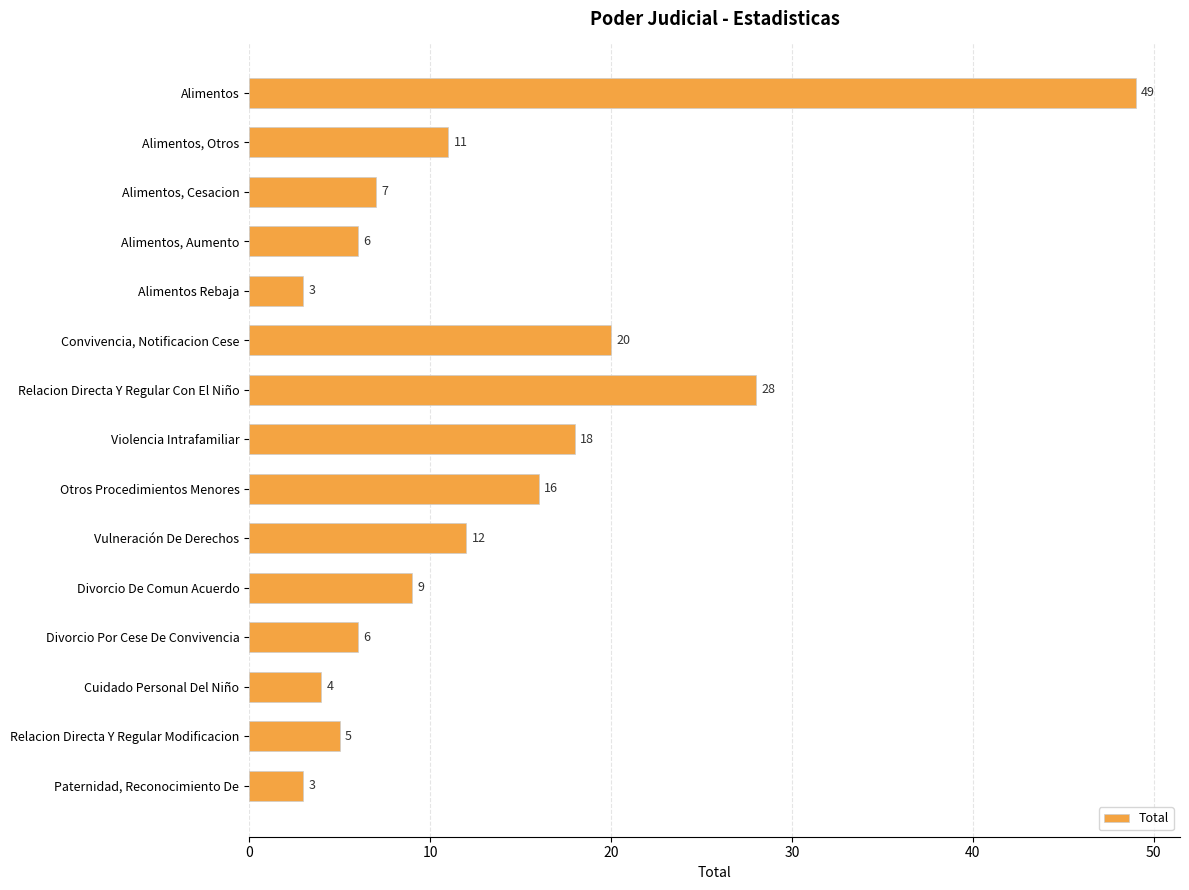

How many data points does each series have?

15